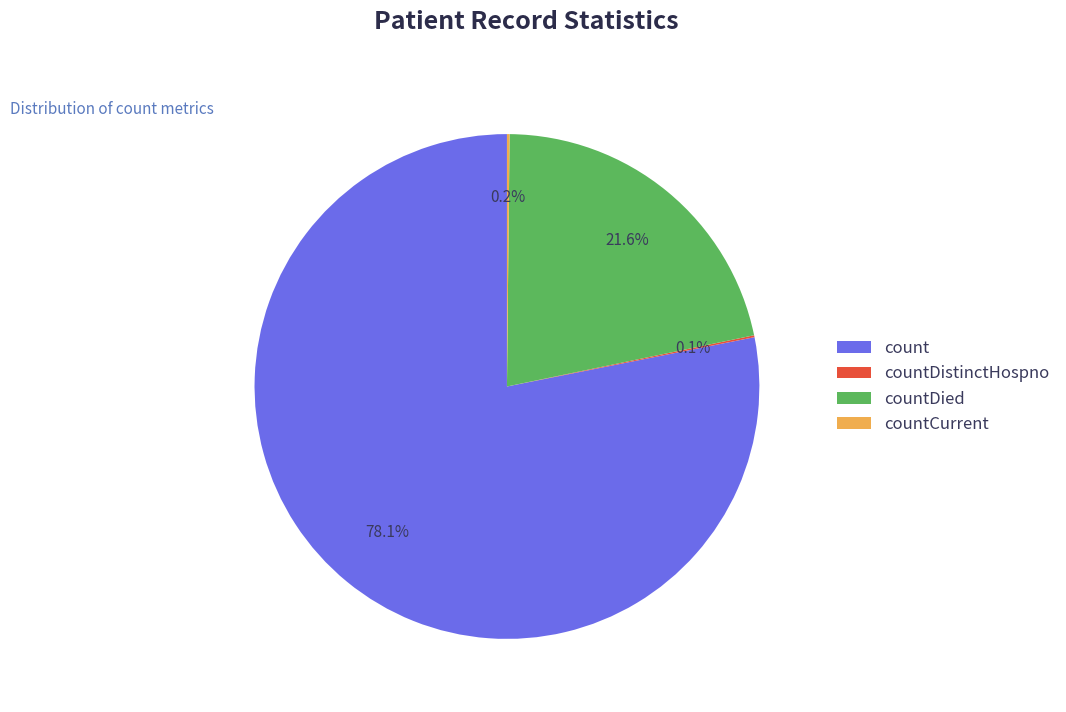

Which slice is the largest?

count